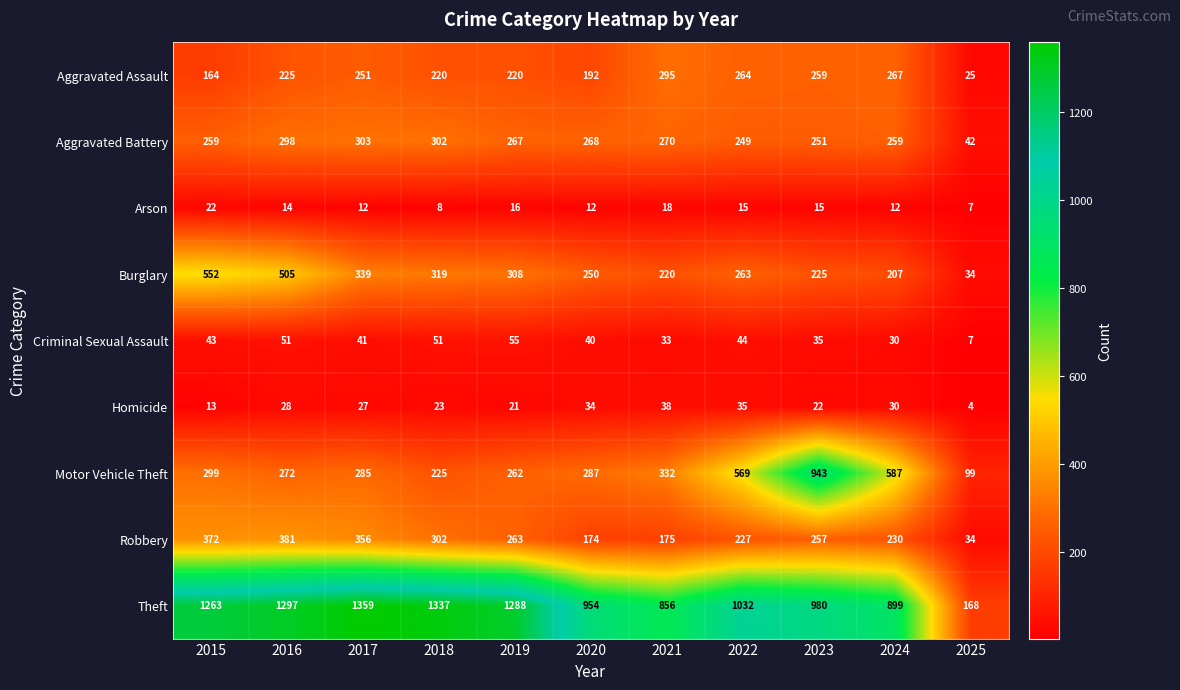

What is the maximum value shown in the chart?

1359